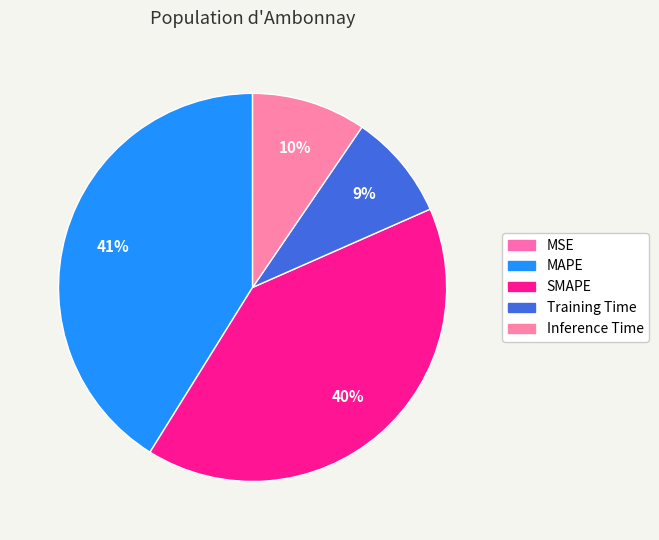

True or false: MSE accounts for 10% of the total.

False